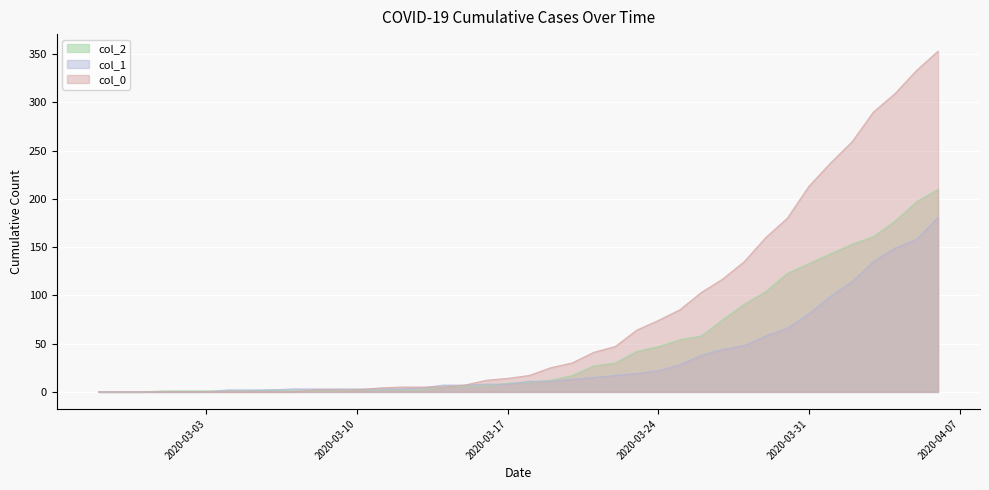

What is the label of the 6th point from the left?

2020-03-03